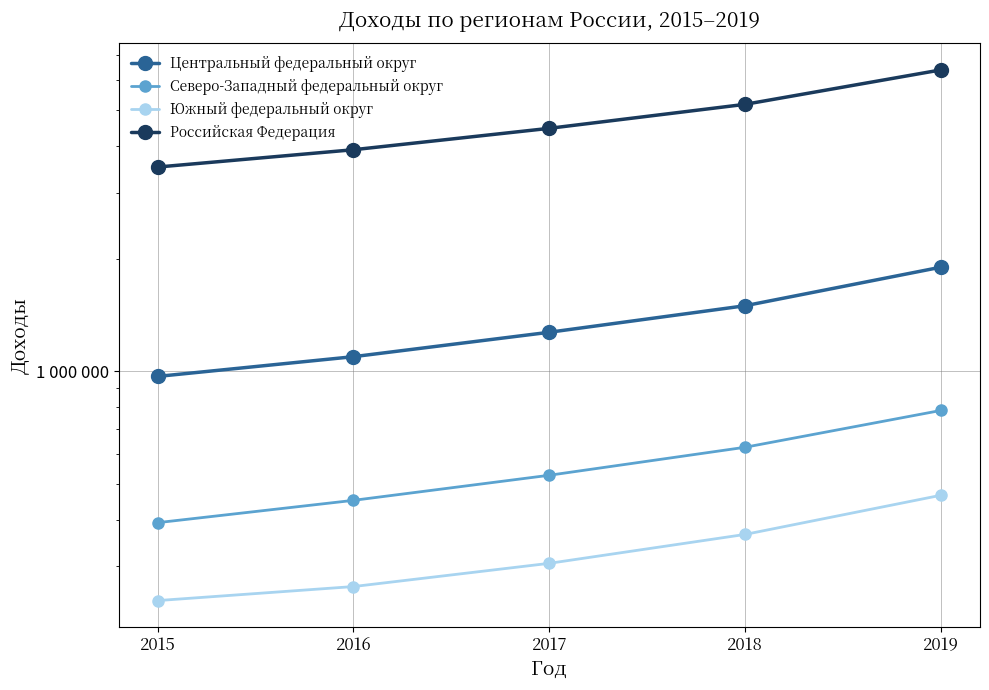

Reading left to right, extract all data points from this chart.

Центральный федеральный округ: 2015=967742	2016=1092913	2017=1270417	2018=1495891	2019=1897063
Северо-Западный федеральный округ: 2015=392951	2016=450871	2017=526252	2018=625336	2019=784604
Южный федеральный округ: 2015=243086	2016=265033	2017=305833	2018=365459	2019=465200
Российская Федерация: 2015=3517094	2016=3912845	2017=4464519	2018=5176062	2019=6399125